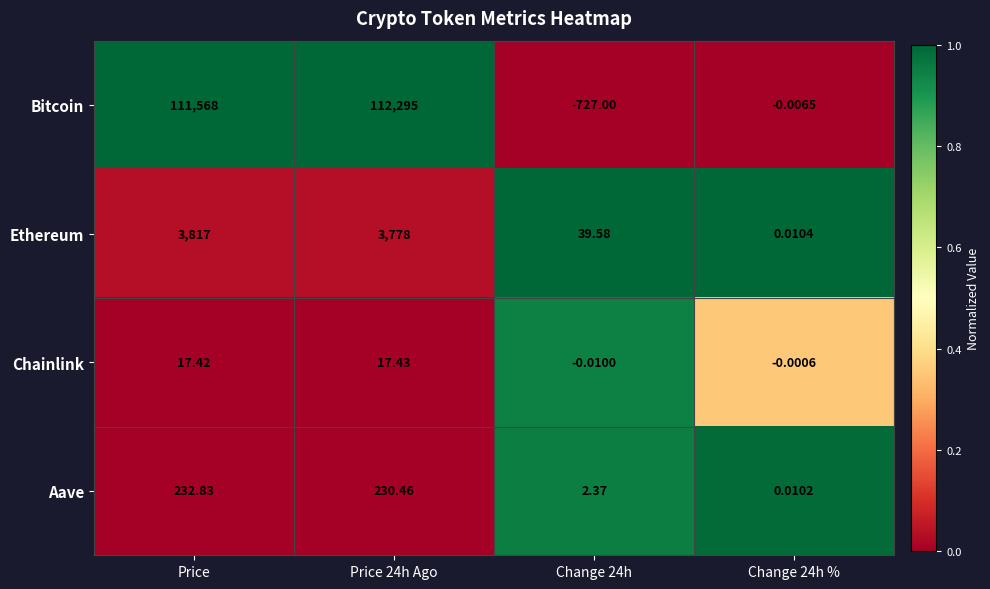

At which category is the sum across all series the highest?

Price 24h Ago